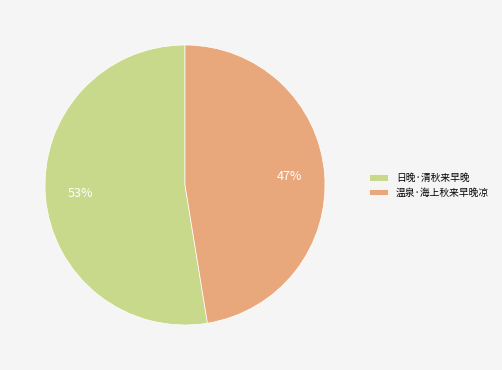

Is the sum of 日晚·清秋来早晚 and 温泉·海上秋来早晚凉 greater than half?

Yes